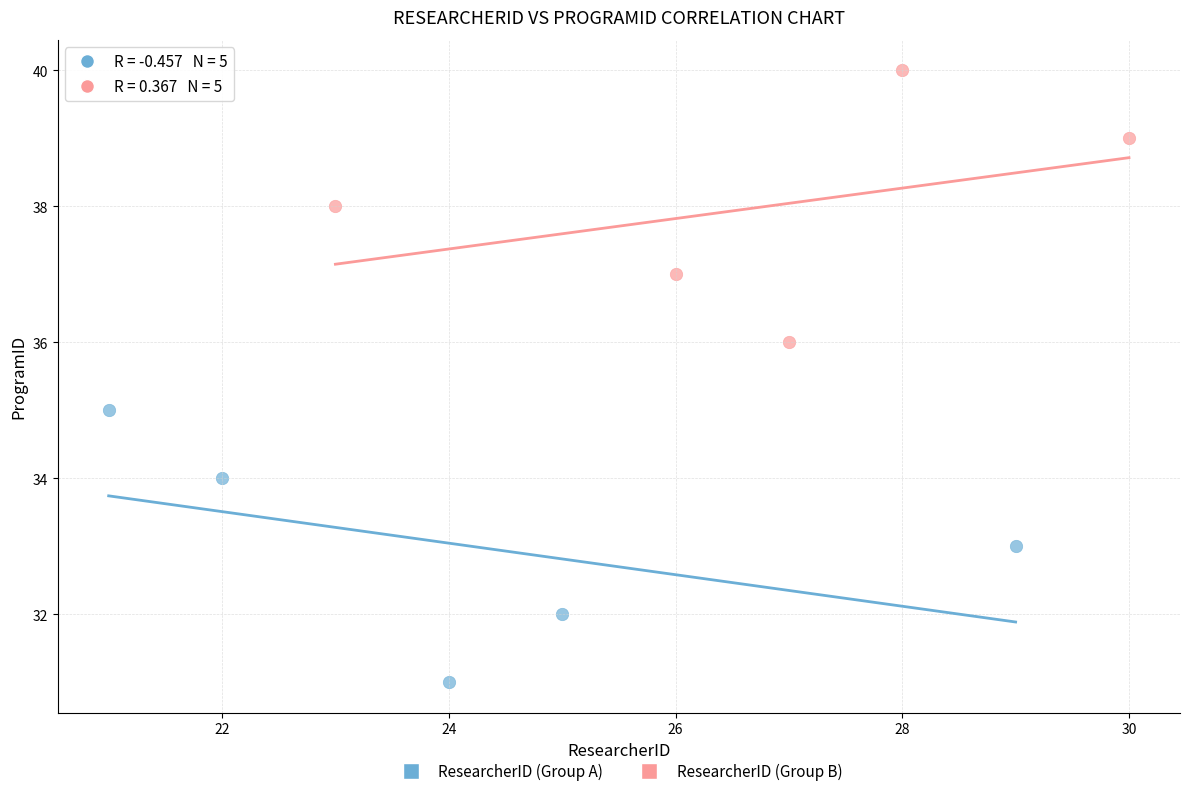

Which series reaches the minimum Y coordinate?

ResearcherID (Group A)